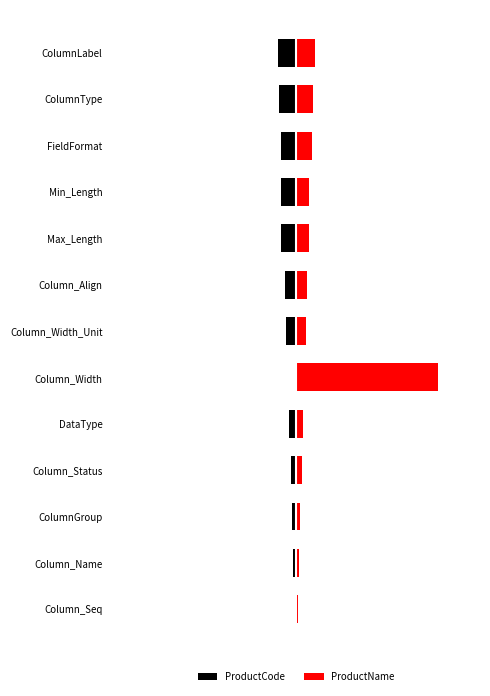

What is the spread (max minus min) of values at Min_Length?

20